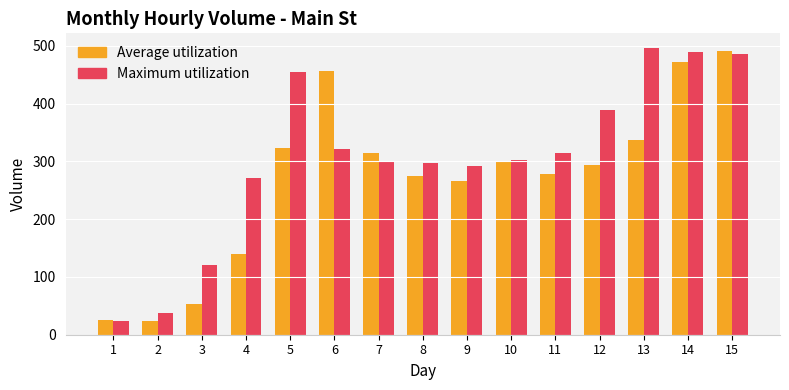

What is the difference between the highest and lowest values at 12?

95